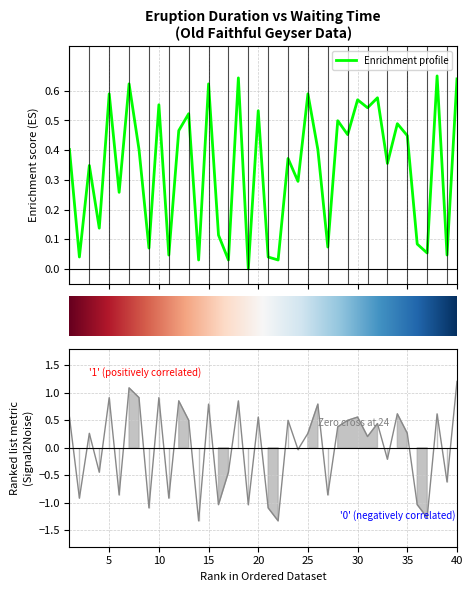

Is this an area chart (filled region under the line)?

No